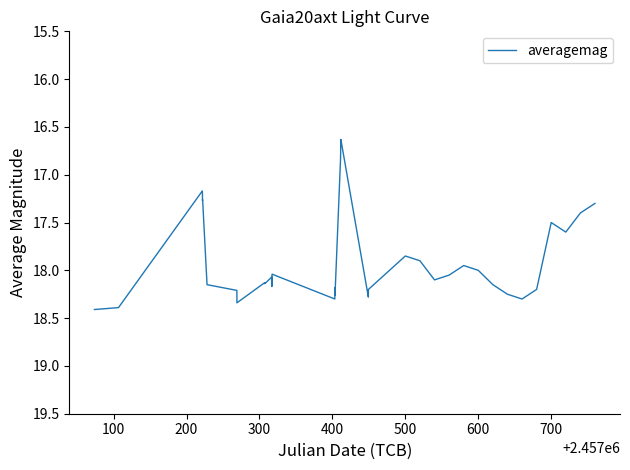

What is the difference between the maximum and minimum values?

1.8